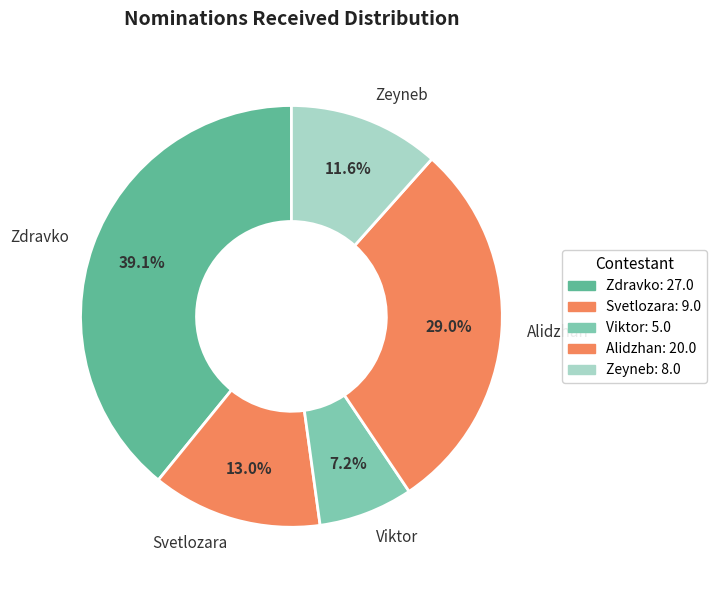

Count the number of slices in the pie.

5